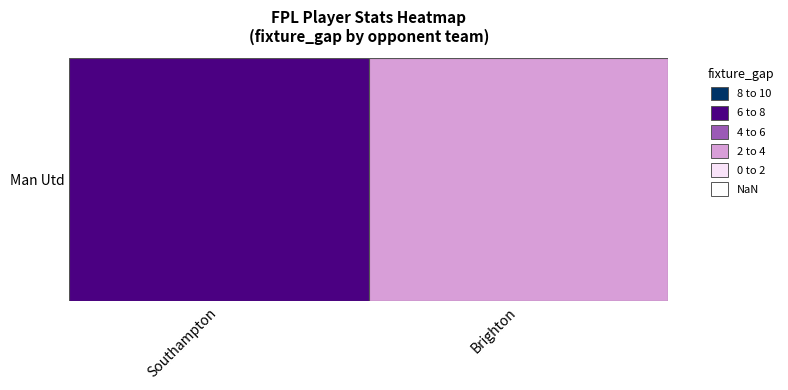

How many distinct data groups are displayed?

1